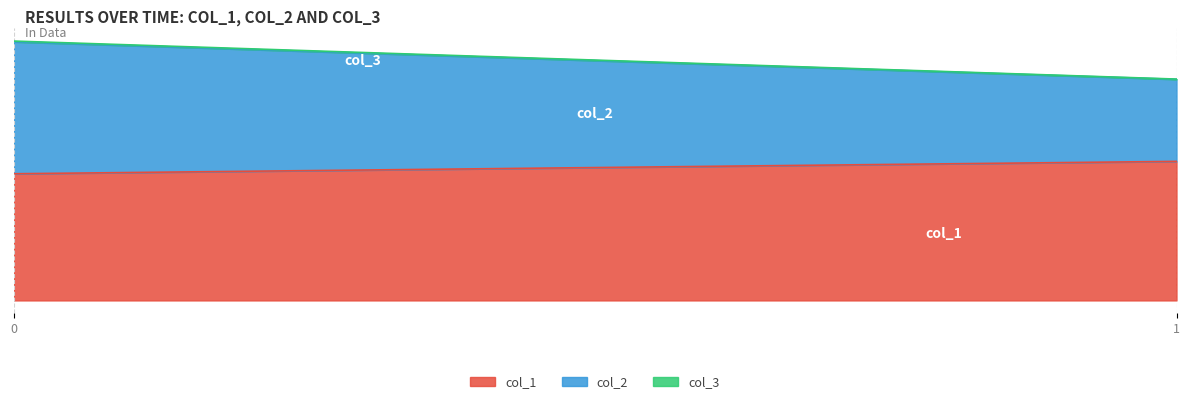

List the series in order of their peak value, highest first.

col_1, col_2, col_3